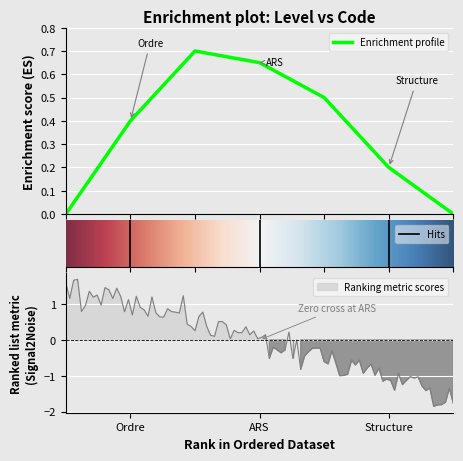

What position from the left is Structure?

3